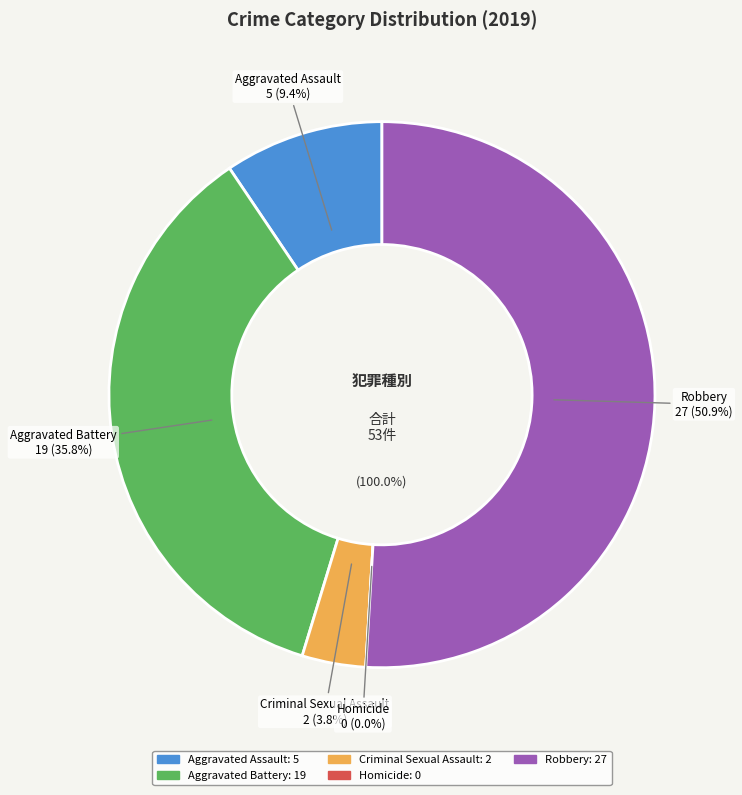

What percentage is the Aggravated Assault slice, to the nearest percent?

9%